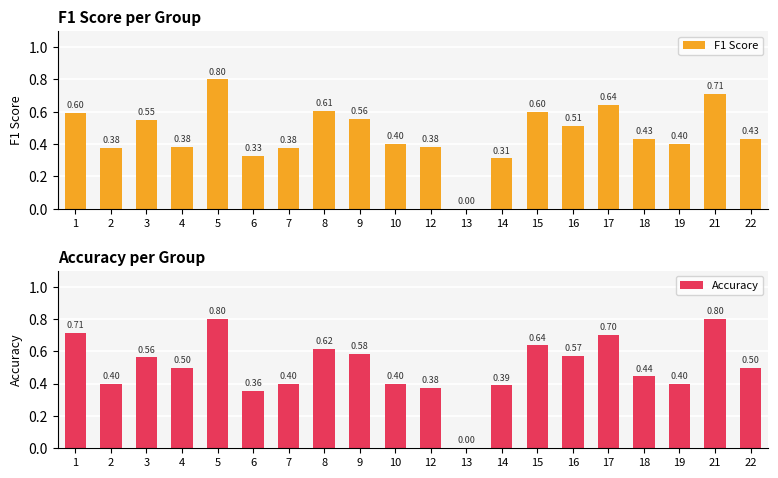

At which category is the sum across all series the highest?

5